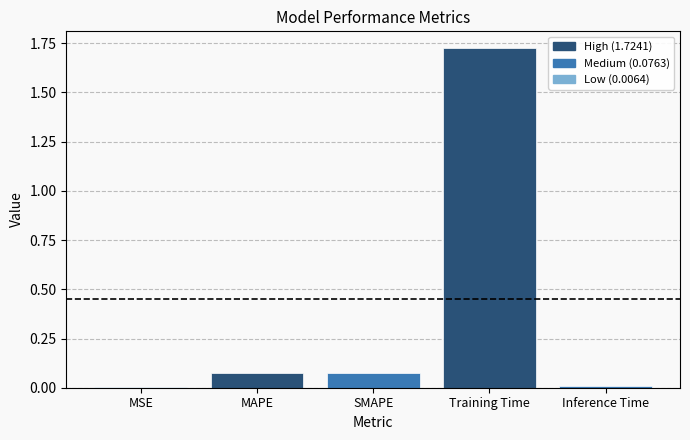

Which has a higher value, SMAPE or Training Time?

Training Time